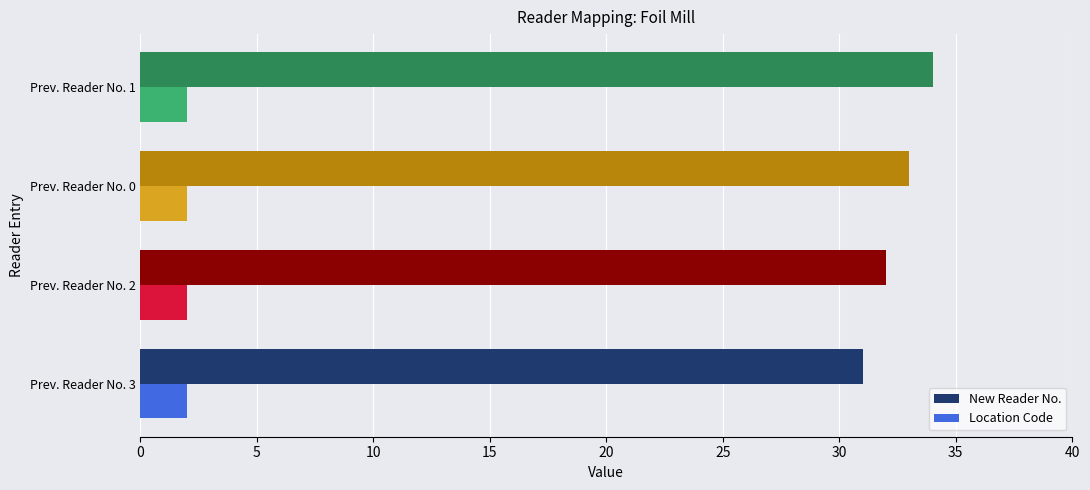

Rank the categories by New Reader No. value from highest to lowest.

Prev. Reader No. 1, Prev. Reader No. 0, Prev. Reader No. 2, Prev. Reader No. 3